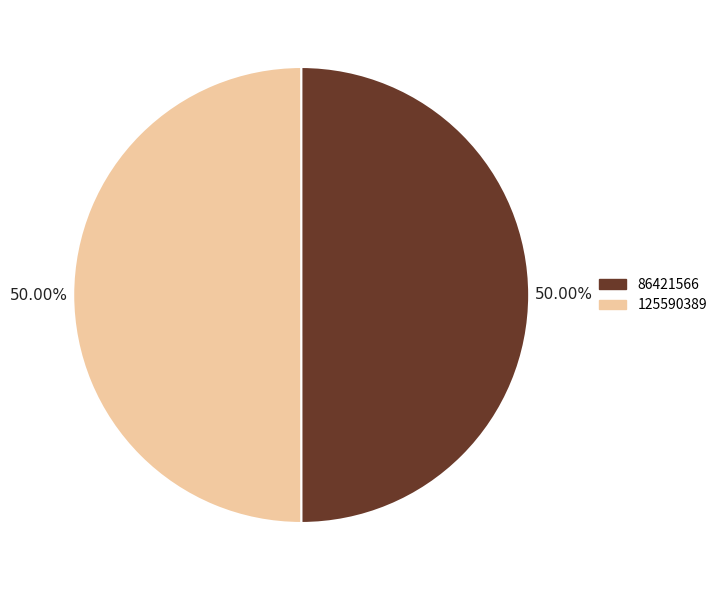

How many segments does this pie chart have?

2